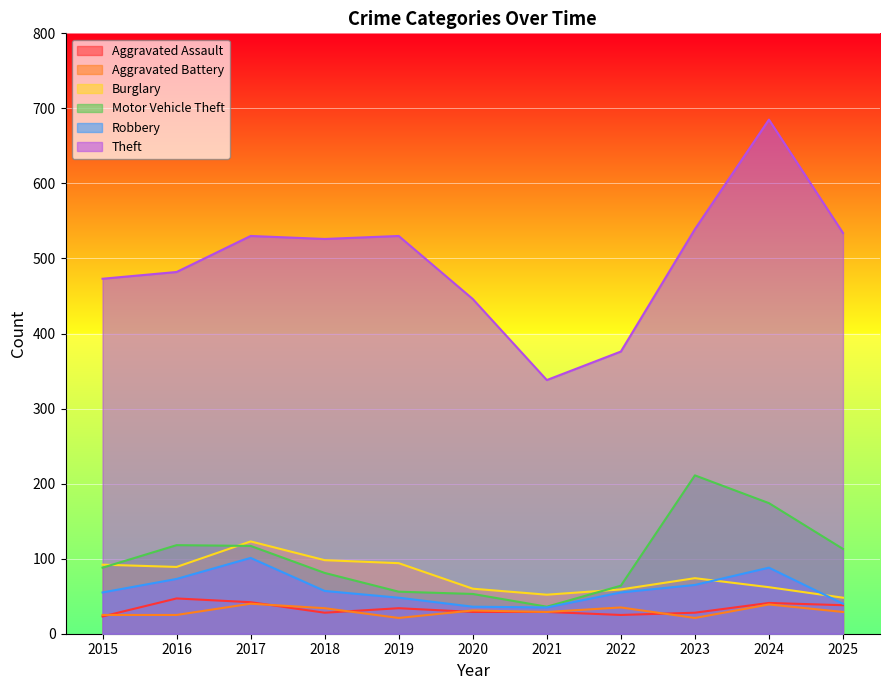

Which has a higher value, 2021 or 2020?

2021